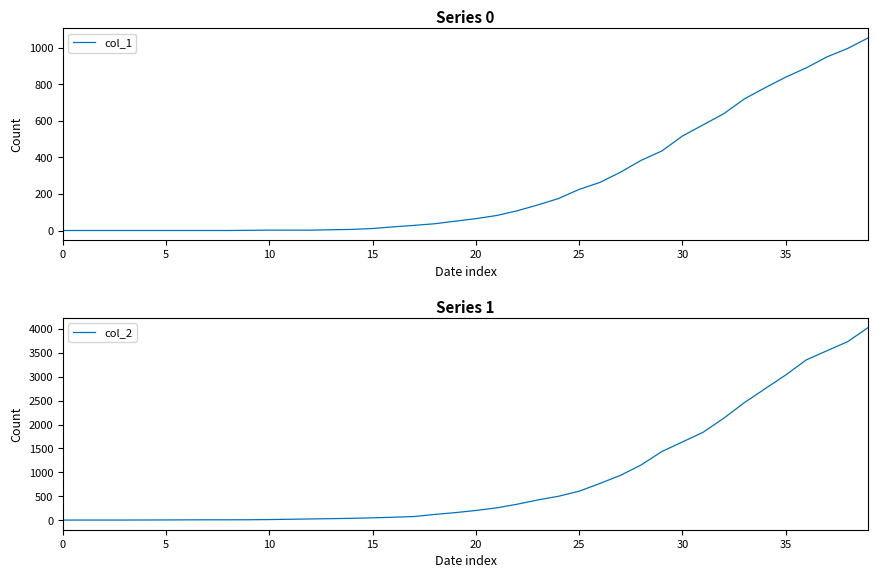

What is the average value of the col_2 series?

895